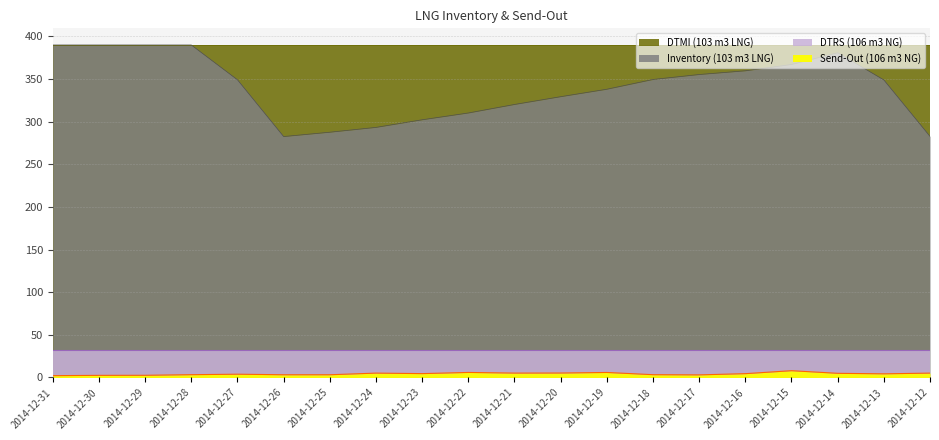

True or false: Inventory (103 m3 LNG) has more than 0 interior local peaks.

True